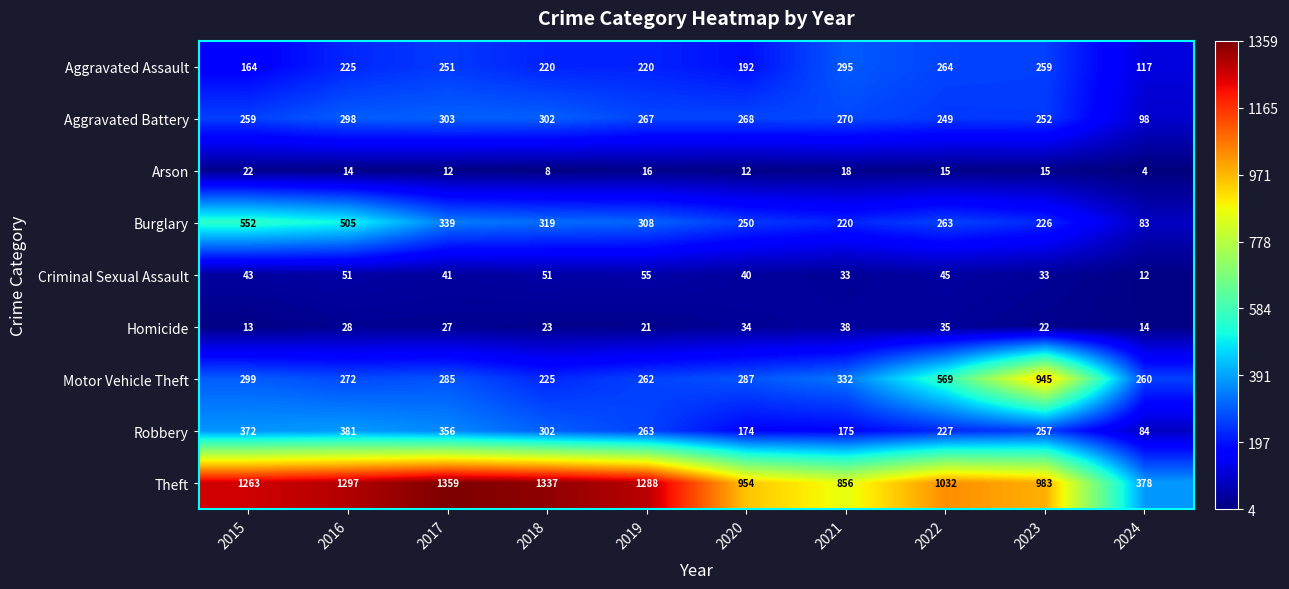

What is the average value of the Homicide series?

26